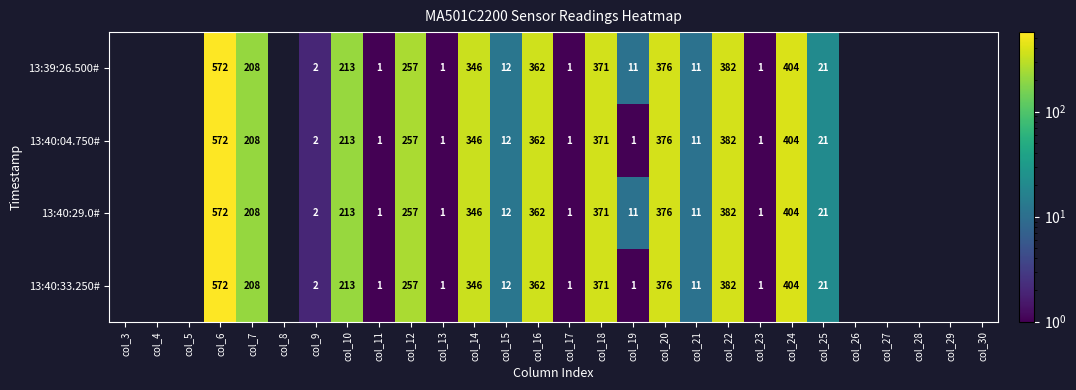

True or false: 13:40:04.750# has a value of 223.6 at col_14.

False